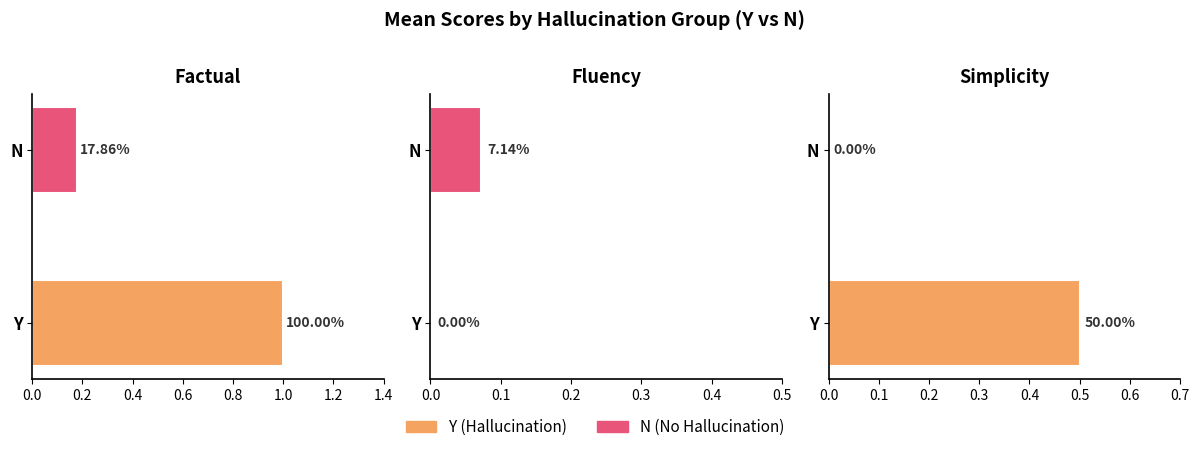

Is the value of Fluency at Y greater than the value of Simplicity at N?

No